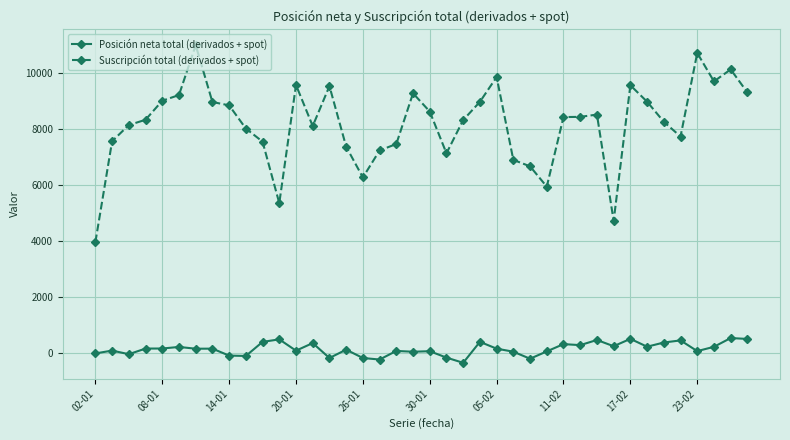

True or false: Posición neta total (derivados + spot) and Suscripción total (derivados + spot) cross at least once.

False